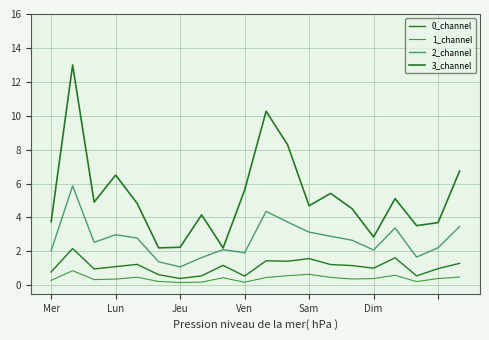

What is the sum of all 2_channel values?

53.9